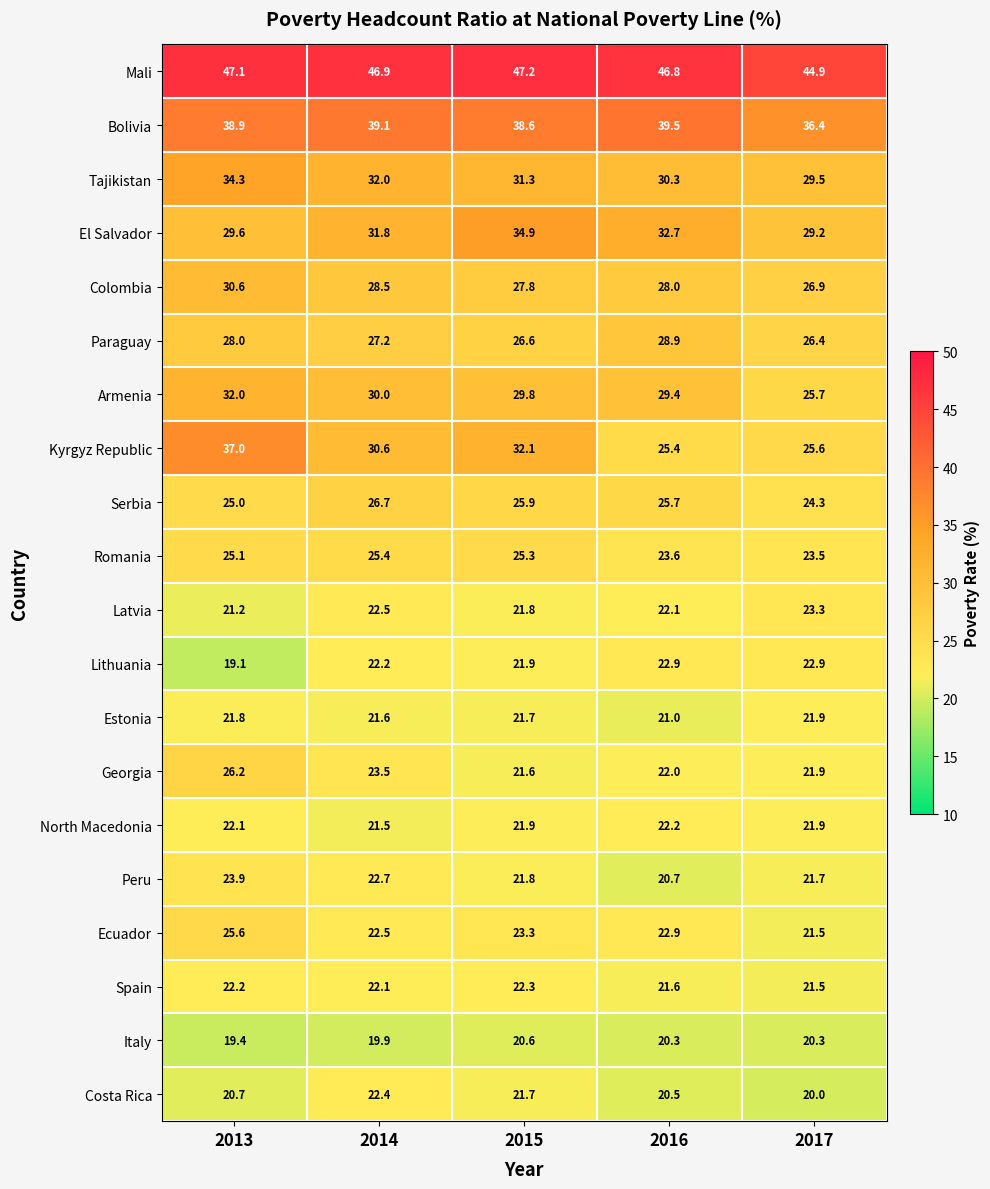

Is it true that Italy equals 32.2 at 2017?

False